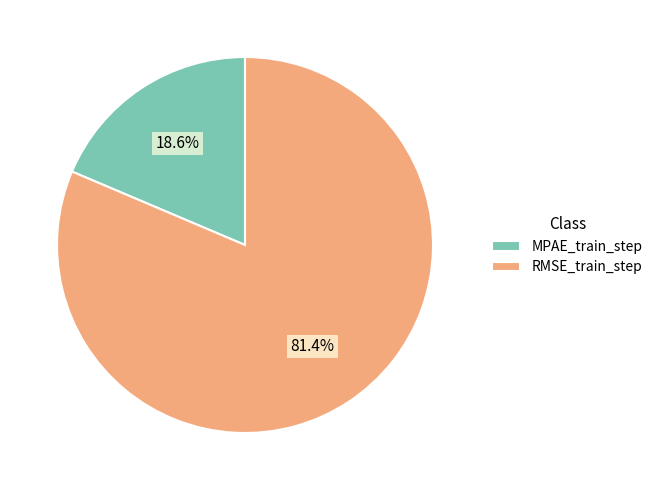

Between MPAE_train_step and RMSE_train_step, which is larger?

RMSE_train_step